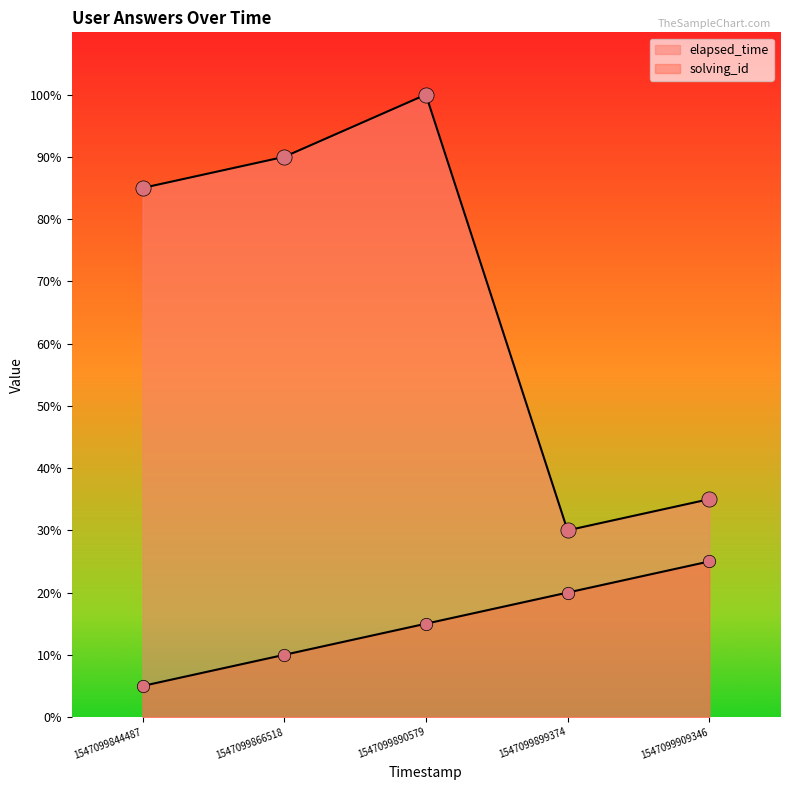

At which category is the sum across all series the highest?

1547099890579